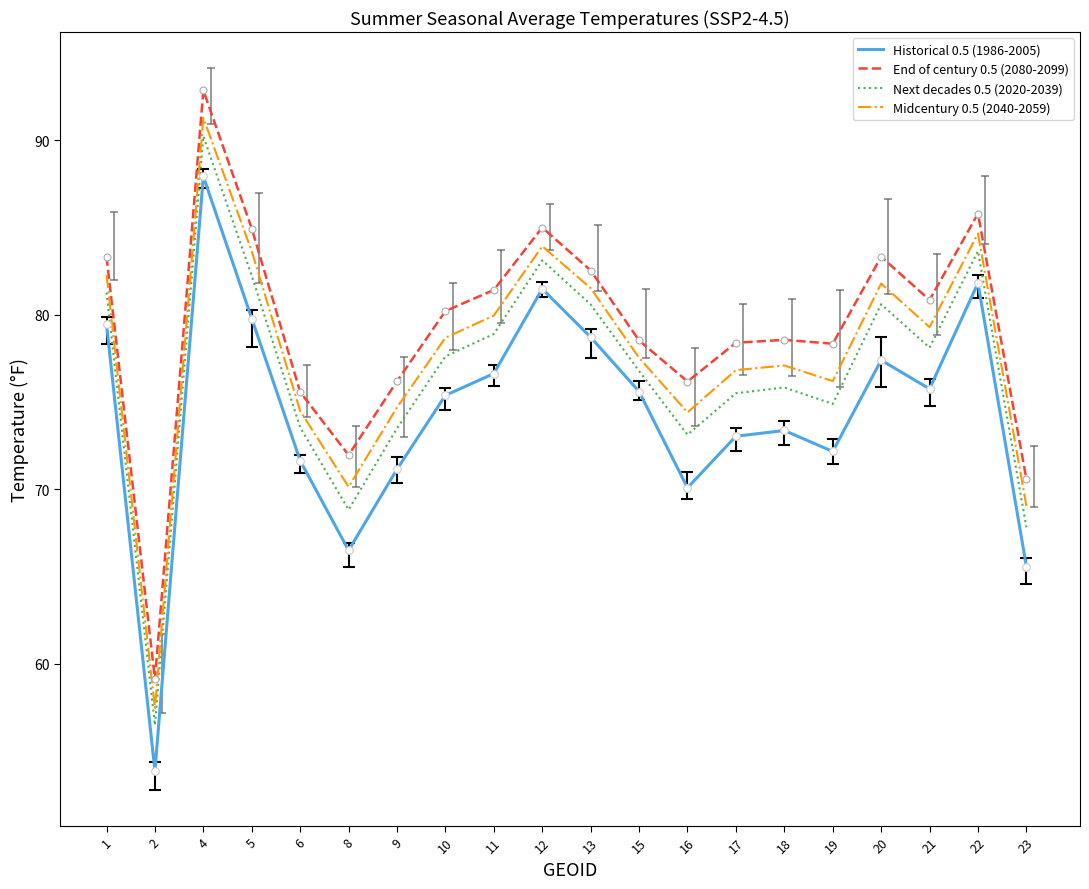

What are all the series names shown in the legend?

Historical 0.5 (1986-2005), End of century 0.5 (2080-2099), Next decades 0.5 (2020-2039), Midcentury 0.5 (2040-2059)